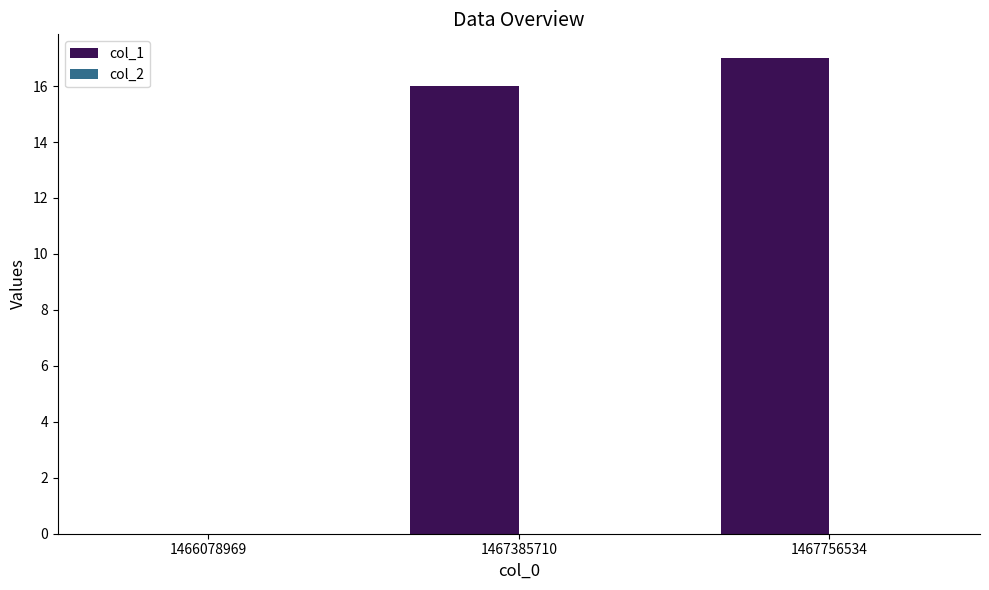

Reading right to left, transcribe all the data shown in this chart.

1467756534=17	1467385710=16	1466078969=0